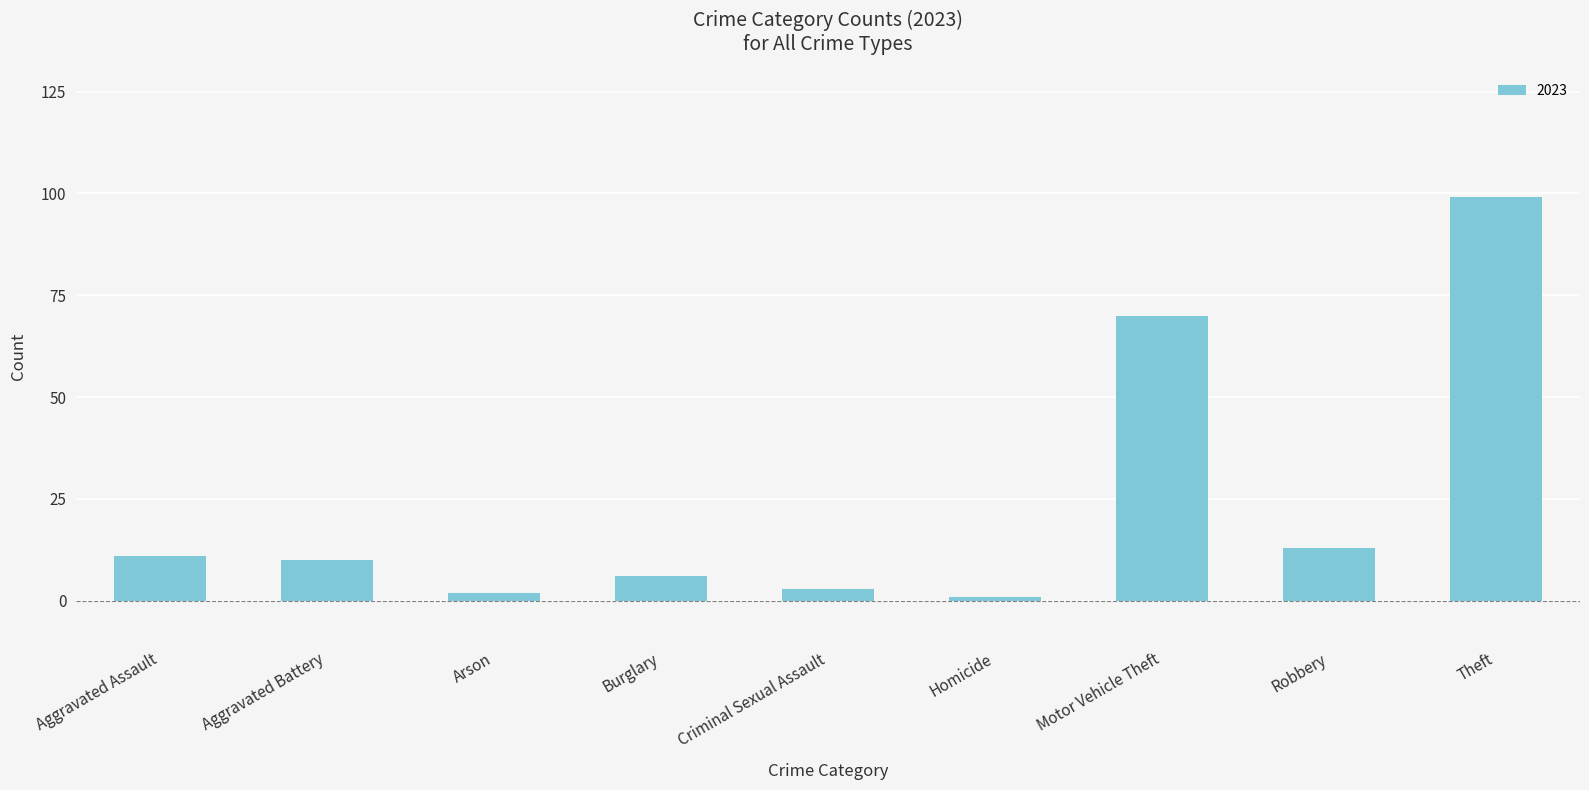

True or false: the data shows 70 at Motor Vehicle Theft.

True